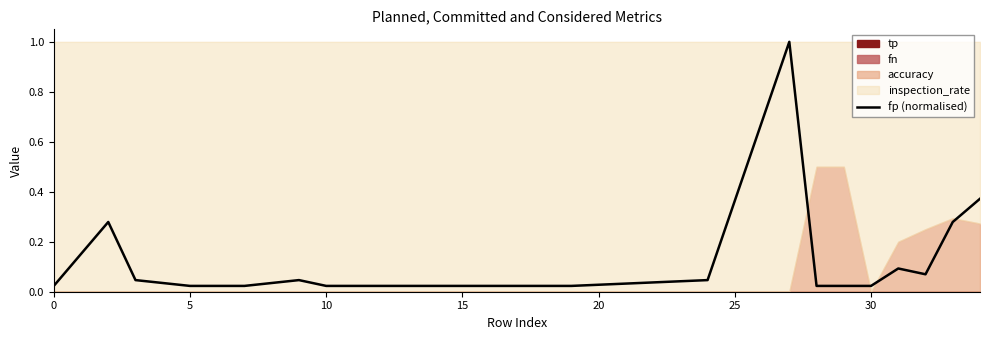

How many interior local valleys (lower than both neighbors) does the data have?

1